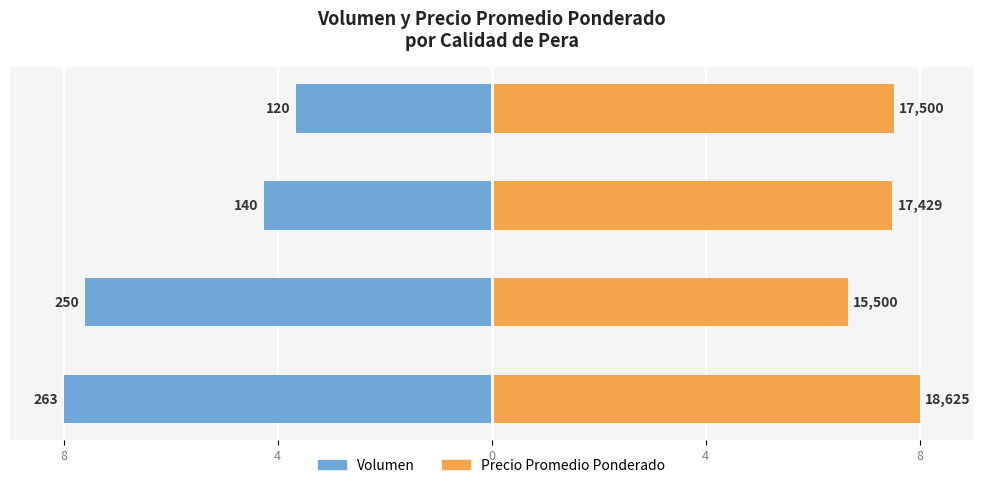

What is the value of the Volumen bar at the 1st from the left?

-8.0